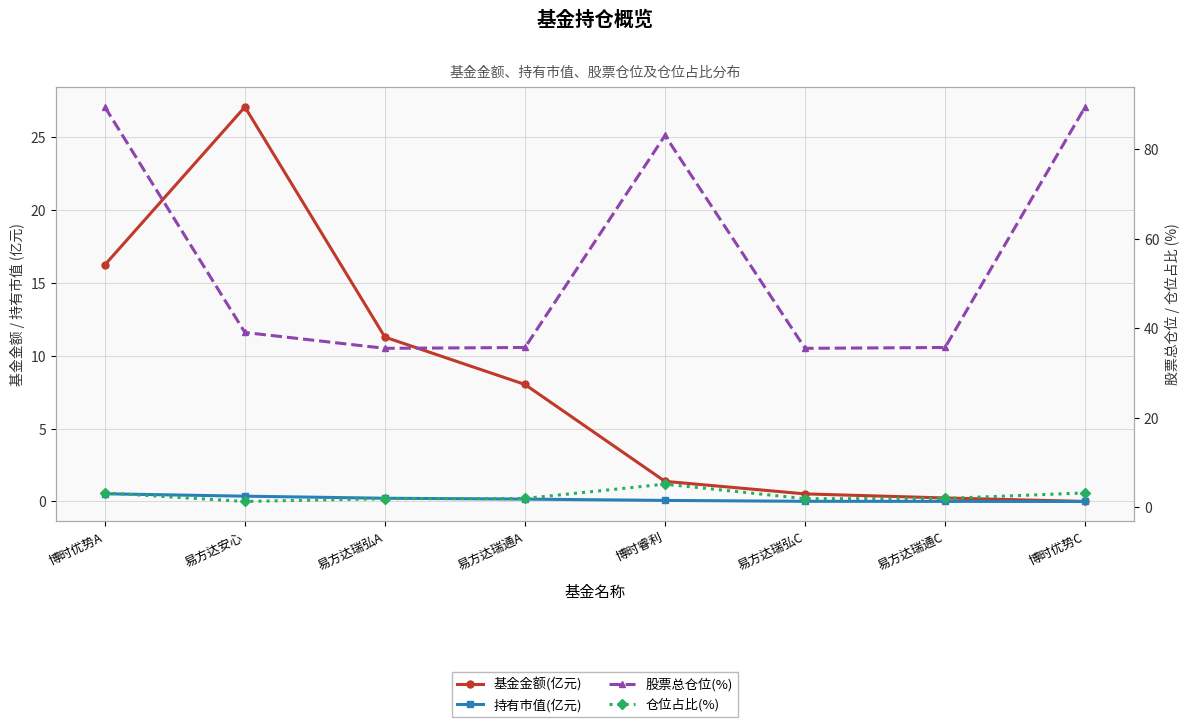

The value of 基金金额(亿元) at 博时优势A is 11.0. True or false?

False